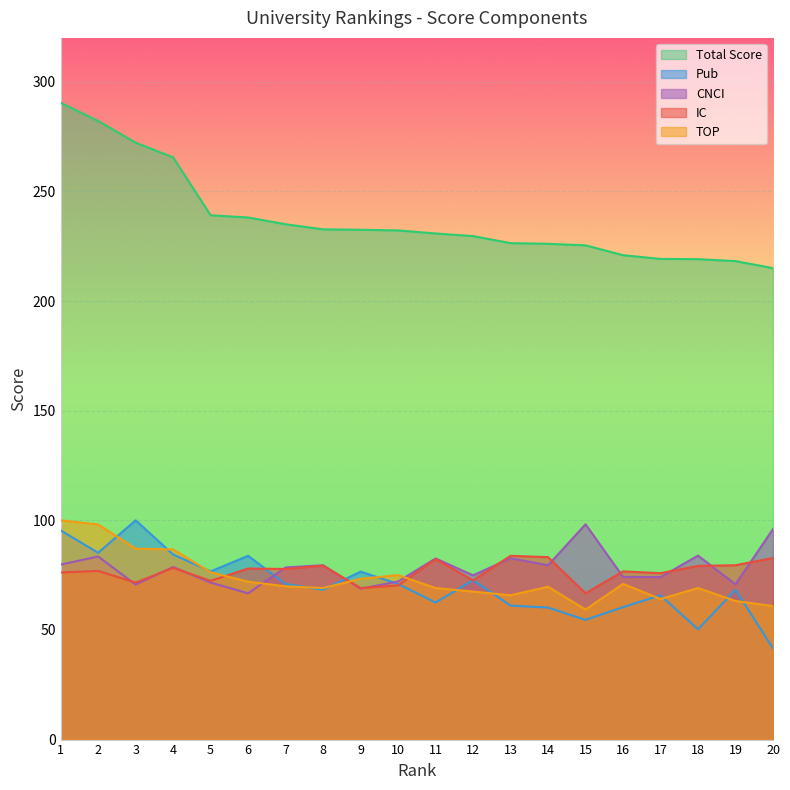

Reading left to right, extract all data points from this chart.

IC: 1=76.2	2=76.9	3=71.6	4=78.3	5=72.4	6=78.0	7=77.8	8=79.3	9=69.1	10=70.3	11=82.3	12=72.6	13=83.8	14=83.2	15=66.7	16=76.7	17=75.9	18=79.2	19=79.5	20=82.8
Total Score: 1=290.4	2=282.1	3=272.2	4=265.5	5=239.1	6=238.1	7=235.0	8=232.7	9=232.5	10=232.2	11=230.8	12=229.6	13=226.4	14=226.1	15=225.4	16=220.9	17=219.2	18=219.1	19=218.2	20=215.0
Pub: 1=95.4	2=85.2	3=100.0	4=84.4	5=76.7	6=83.8	7=71.0	8=68.3	9=76.6	10=71.0	11=62.5	12=72.7	13=61.1	14=60.2	15=54.6	16=60.4	17=65.8	18=50.3	19=68.3	20=41.6
CNCI: 1=79.8	2=83.5	3=70.7	4=78.7	5=71.6	6=66.7	7=78.5	8=79.5	9=68.8	10=72.1	11=82.6	12=74.9	13=82.7	14=79.5	15=98.2	16=74.2	17=74.1	18=83.9	19=70.8	20=96.0
TOP: 1=100.0	2=98.1	3=87.1	4=86.7	5=76.3	6=72.0	7=69.9	8=69.1	9=73.3	10=75.0	11=69.1	12=67.5	13=65.8	14=69.7	15=59.3	16=71.0	17=64.1	18=69.1	19=63.2	20=60.9